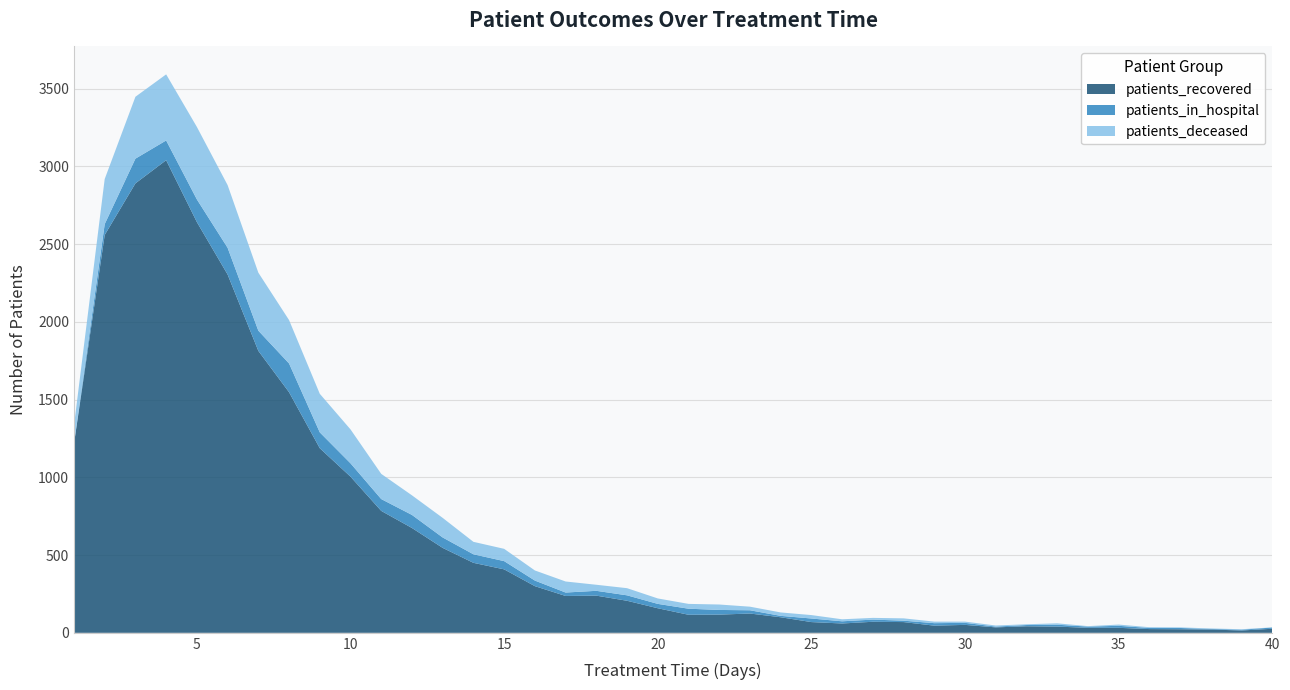

Reading left to right, transcribe all the data shown in this chart.

patients_recovered: 1215	2558	2890	3039	2641	2304	1813	1547	1187	1004	784	674	546	450	408	300	237	239	206	158	116	117	124	100	69	60	71	69	46	51	35	42	40	32	32	24	23	21	15	26
patients_in_hospital: 0	70	159	127	146	172	130	185	102	86	76	84	67	55	53	36	22	31	35	28	39	30	21	9	23	14	14	9	16	13	5	8	12	8	13	7	8	4	5	8
patients_deceased: 117	290	398	425	466	403	373	279	248	218	162	126	126	80	79	65	71	39	46	35	31	35	23	22	22	13	11	15	10	8	7	5	9	3	8	5	4	3	3	1